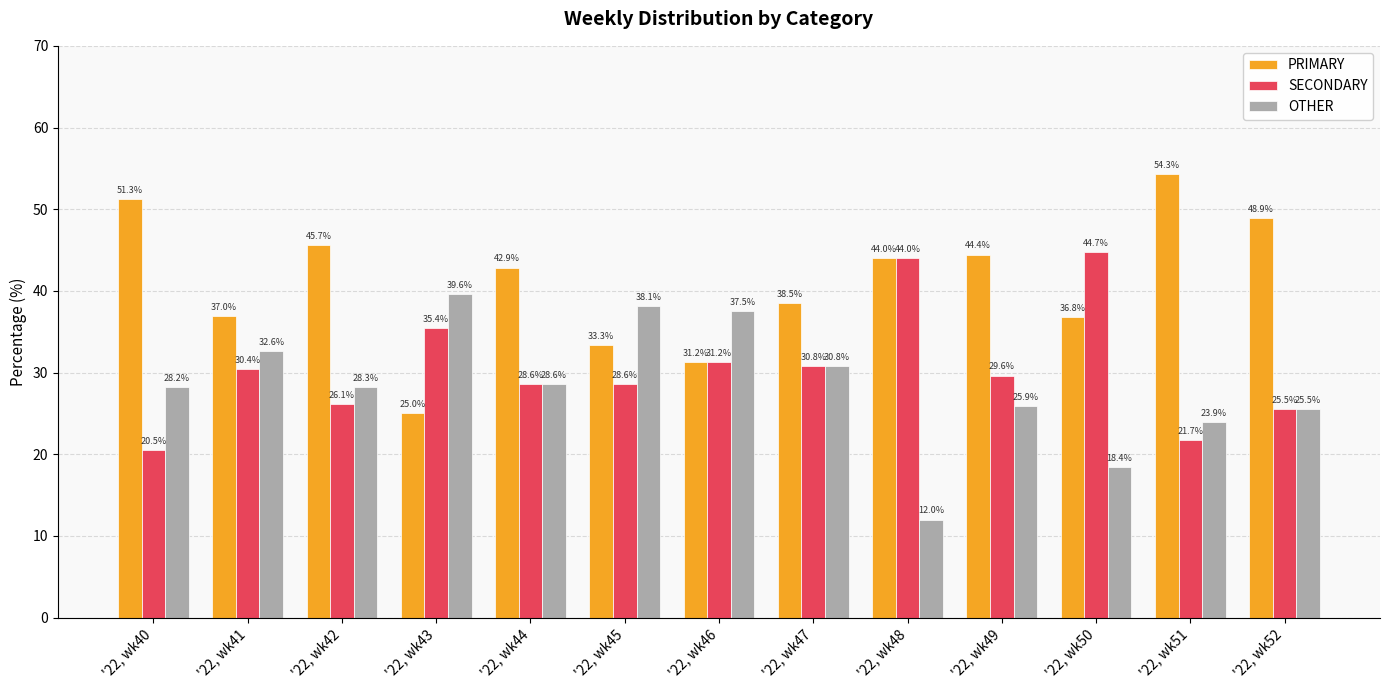

What is the average value of the SECONDARY series?

30.6